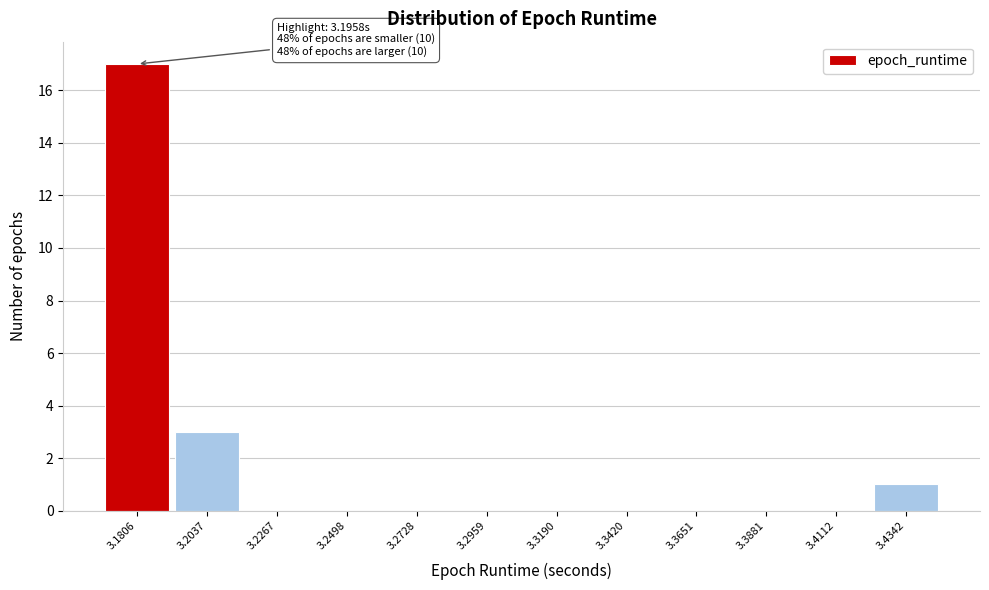

Reading left to right, transcribe all the data shown in this chart.

3.1806=17	3.2037=3	3.2267=0	3.2498=0	3.2728=0	3.2959=0	3.3190=0	3.3420=0	3.3651=0	3.3881=0	3.4112=0	3.4342=1